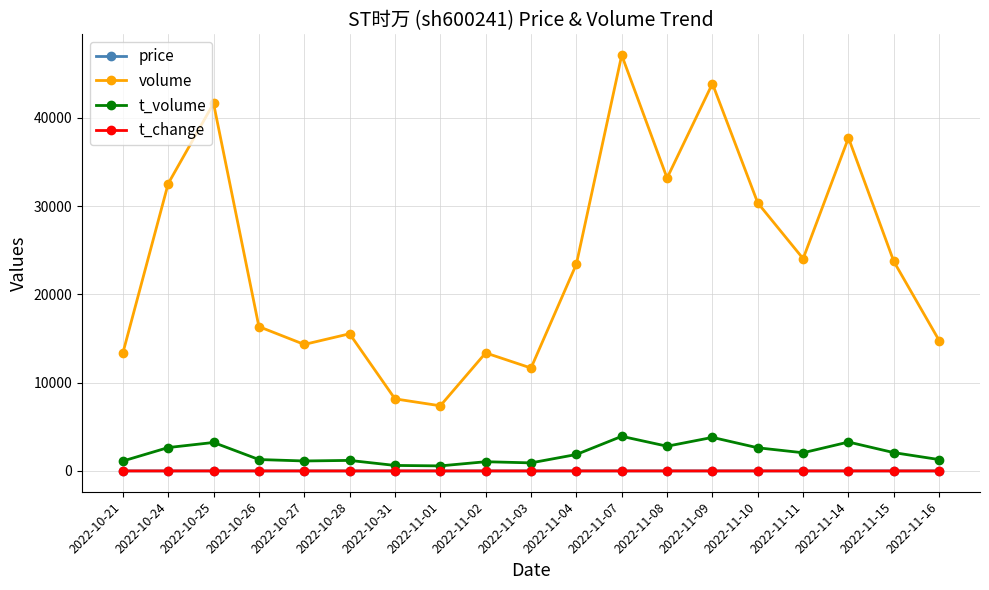

Is the value of volume at 2022-11-01 greater than the value of t_change at 2022-11-07?

Yes